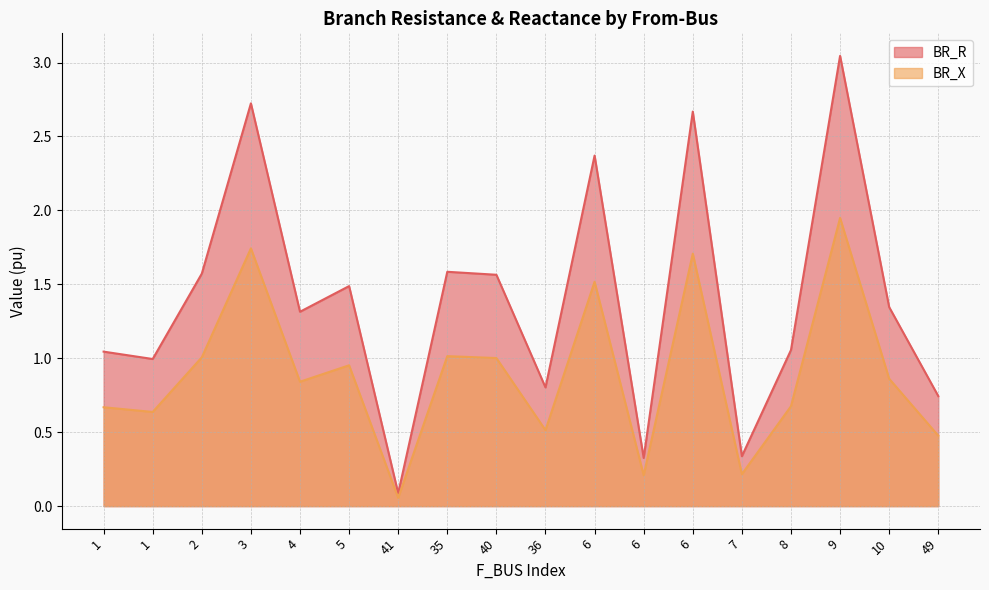

Reading right to left, what are all the values shown in this chart?

BR_R: 0.7	1.3	3.0	1.1	0.3	2.7	0.3	2.4	0.8	1.6	1.6	0.1	1.5	1.3	2.7	1.6	1.0	1.0
BR_X: 0.5	0.9	1.9	0.7	0.2	1.7	0.2	1.5	0.5	1.0	1.0	0.1	1.0	0.8	1.7	1.0	0.6	0.7